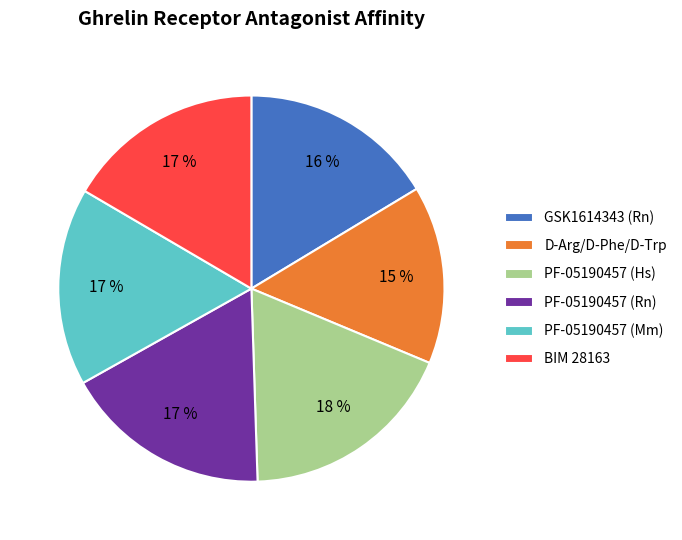

True or false: PF-05190457 (Hs) accounts for 4% of the total.

False